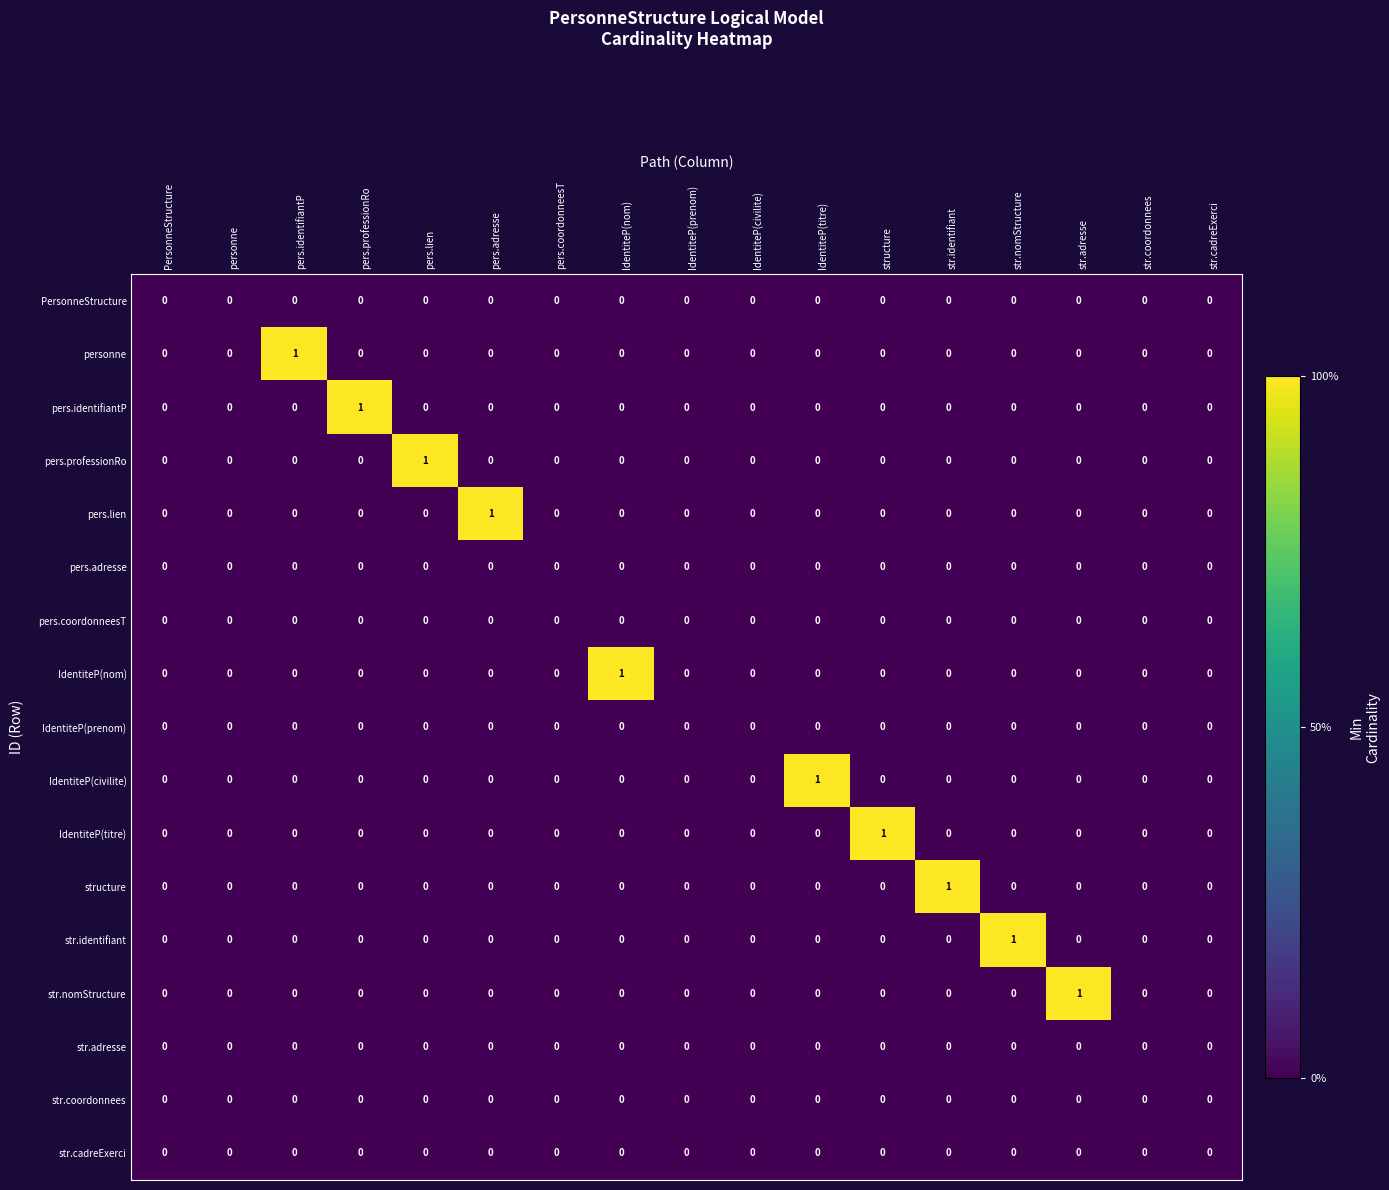

What is the greatest value displayed?

1